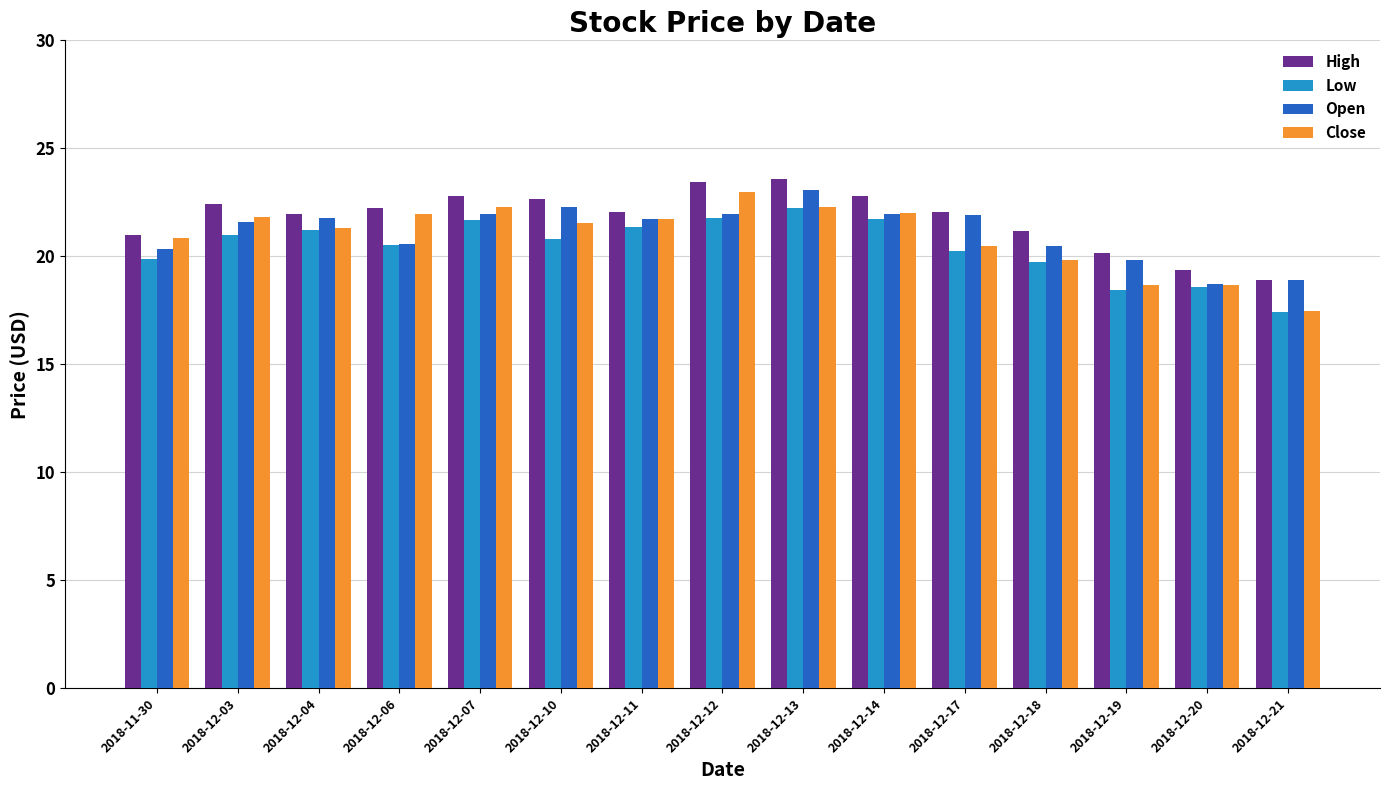

List the series in order of their overall mean, lowest first.

Low, Close, Open, High